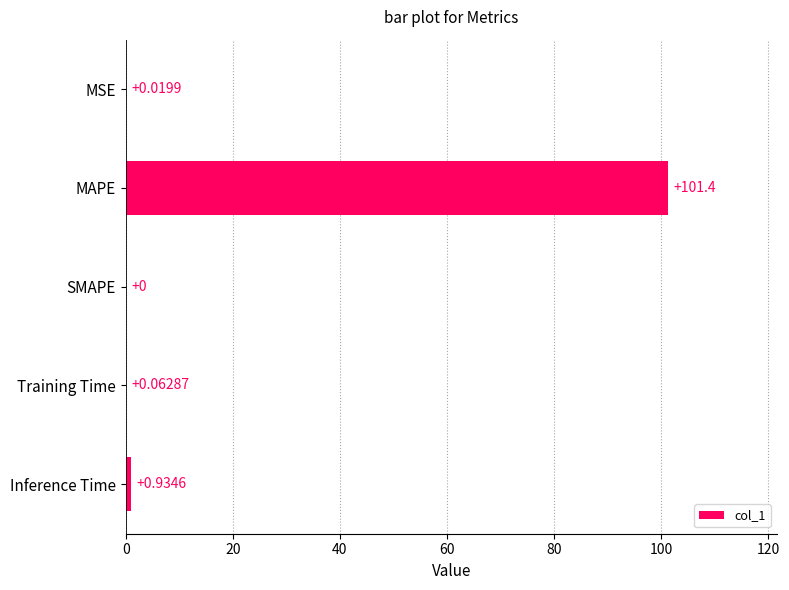

Which category has the highest value across all series?

MAPE